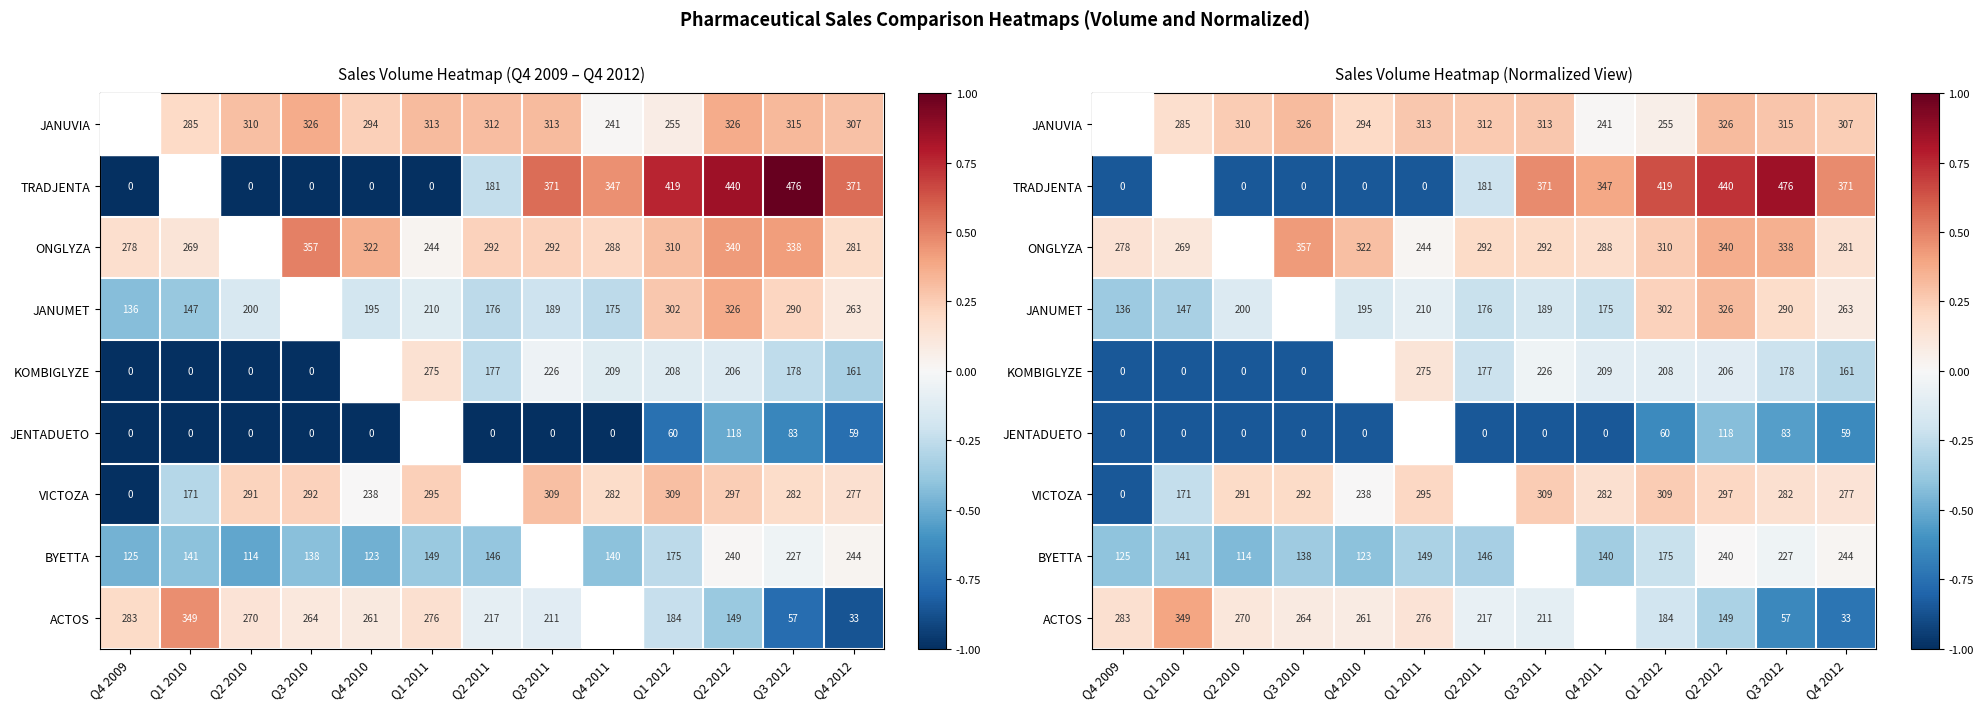

The value of JENTADUETO at Q4 2009 is -0.8. True or false?

True